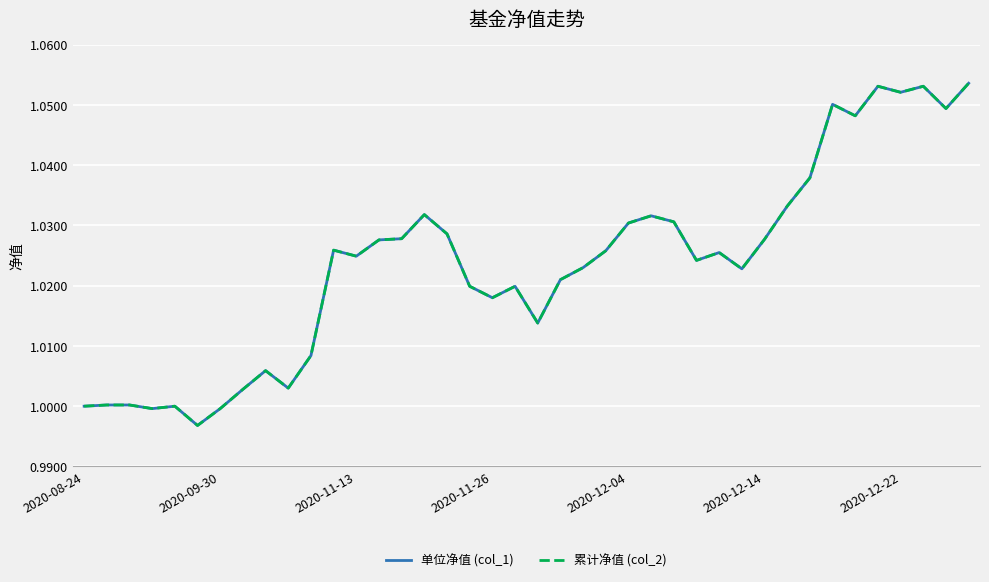

Is this an area chart (filled region under the line)?

No